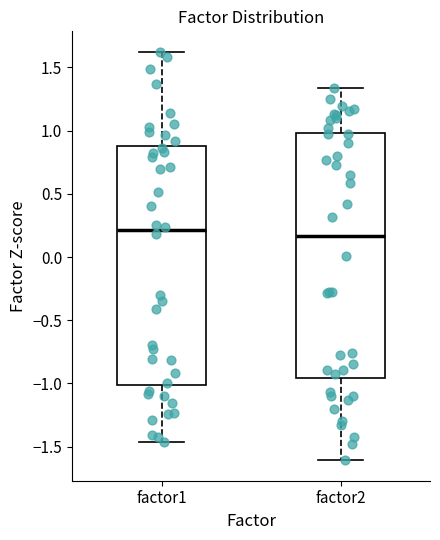

Where does the median line of the box for factor1 sit on the y-axis? The values are not printed on the chart, so give them approximately, as read against the axis.

0.20